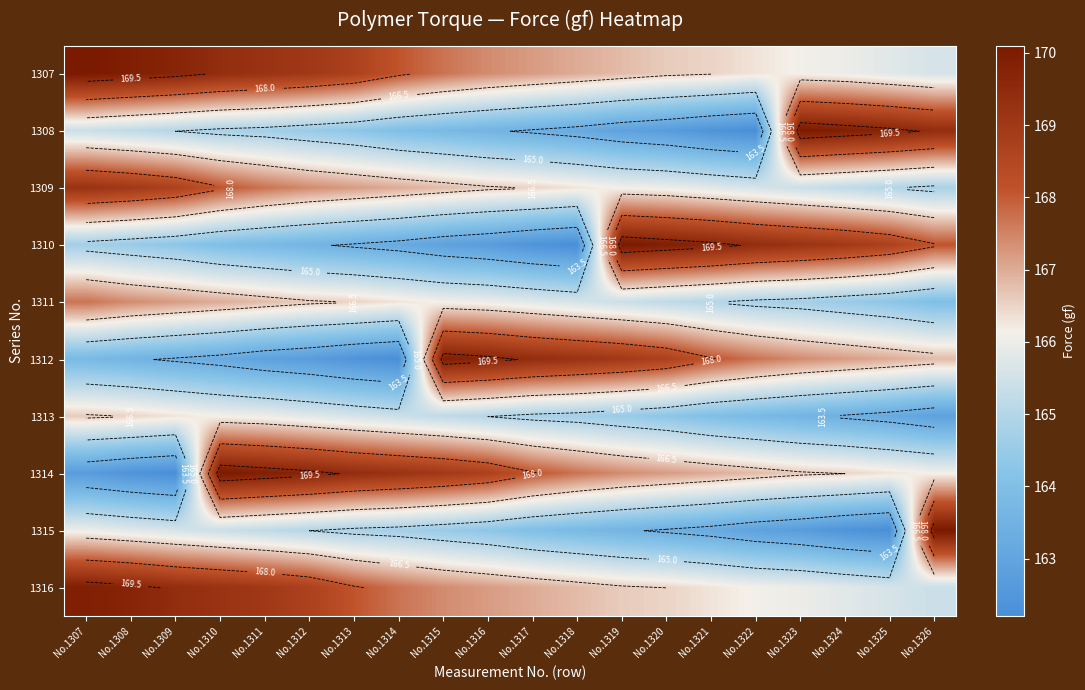

Is it true that 1315 equals 296.8 at No.1311?

False